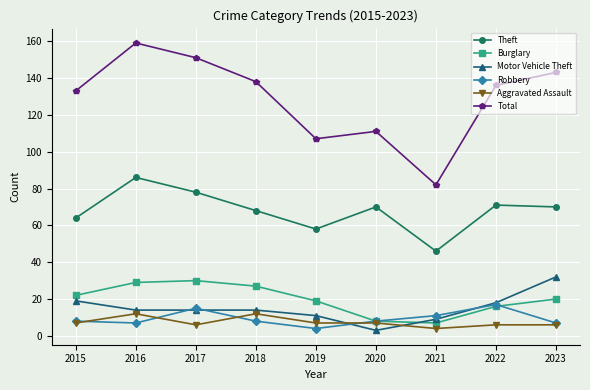

What is the value of the Aggravated Assault point at the 9th from the left?

6